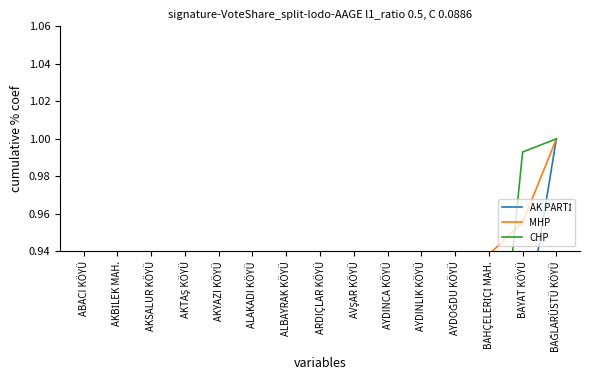

What is the sum of the MHP values at BAYAT KÖYÜ and ARDIÇLAR KÖYÜ?

1.4